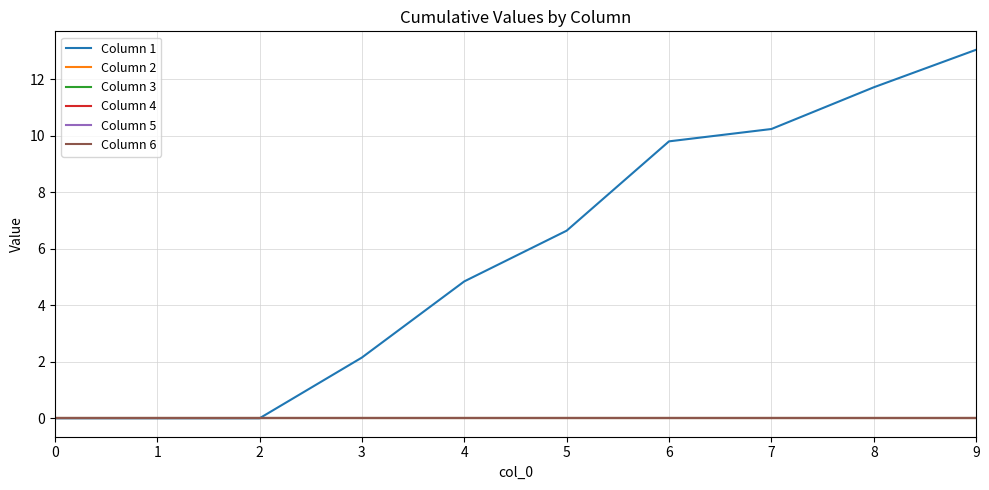

Reading left to right, transcribe all the data shown in this chart.

Column 1: 0=0.0	1=0.0	2=0.0	3=2.1	4=4.8	5=6.6	6=9.8	7=10.2	8=11.7	9=13.0
Column 2: 0=0.0	1=0.0	2=0.0	3=0.0	4=0.0	5=0.0	6=0.0	7=0.0	8=0.0	9=0.0
Column 3: 0=0.0	1=0.0	2=0.0	3=0.0	4=0.0	5=0.0	6=0.0	7=0.0	8=0.0	9=0.0
Column 4: 0=0.0	1=0.0	2=0.0	3=0.0	4=0.0	5=0.0	6=0.0	7=0.0	8=0.0	9=0.0
Column 5: 0=0.0	1=0.0	2=0.0	3=0.0	4=0.0	5=0.0	6=0.0	7=0.0	8=0.0	9=0.0
Column 6: 0=0.0	1=0.0	2=0.0	3=0.0	4=0.0	5=0.0	6=0.0	7=0.0	8=0.0	9=0.0